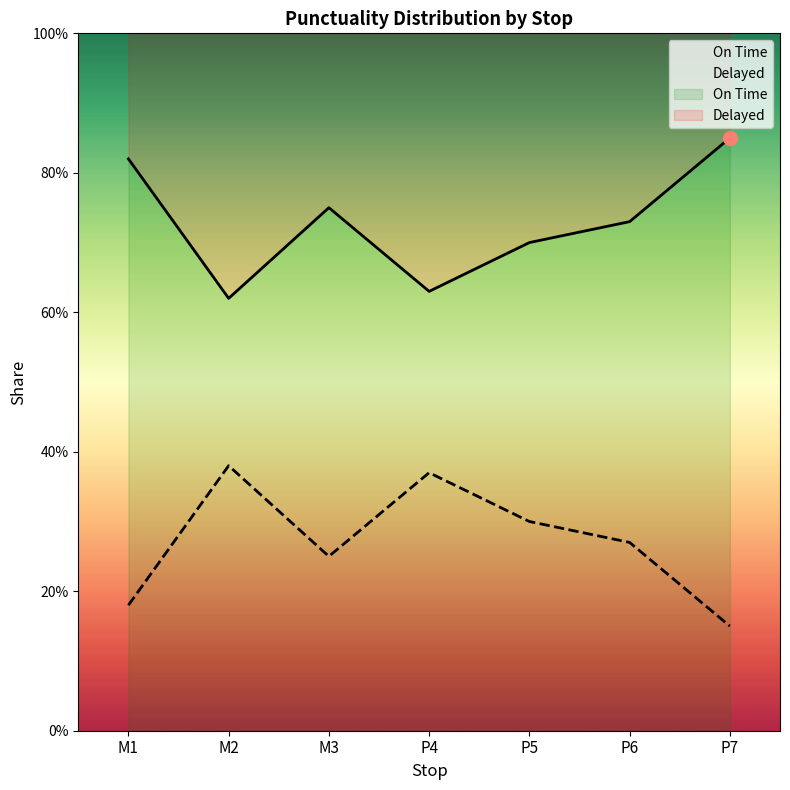

Does the chart have visible grid lines?

No